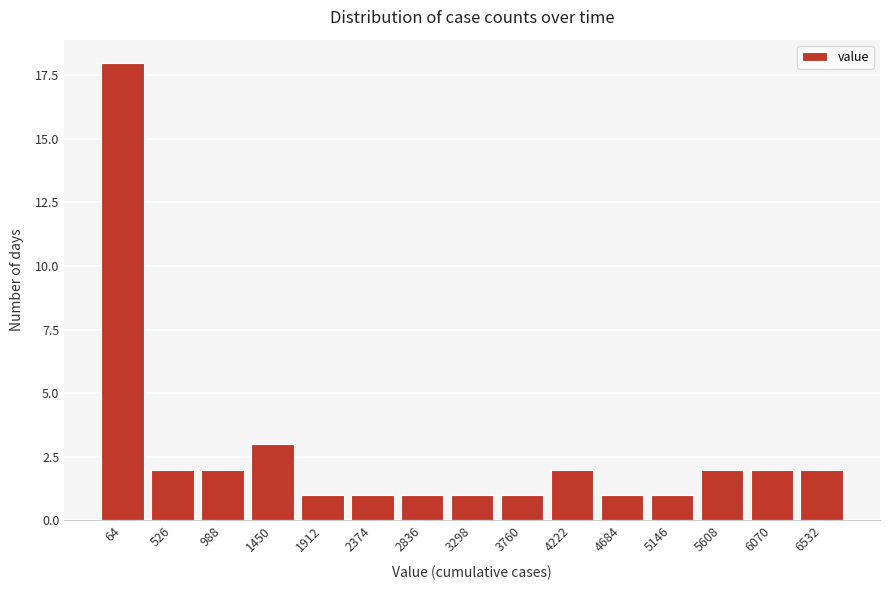

Reading right to left, transcribe all the data shown in this chart.

2	2	2	1	1	2	1	1	1	1	1	3	2	2	18